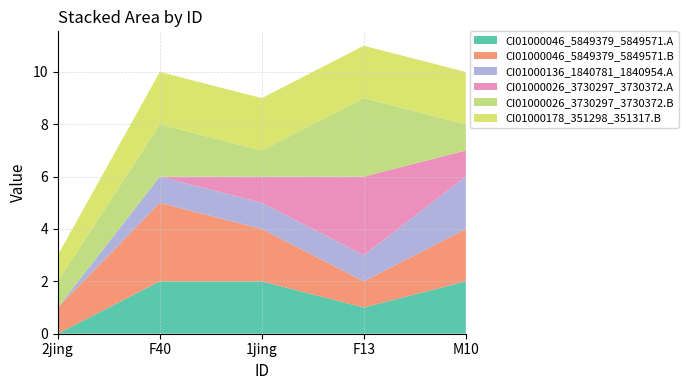

Reading left to right, what are all the values shown in this chart?

CI01000046_5849379_5849571.A: 0	2	2	1	2
CI01000046_5849379_5849571.B: 1	3	2	1	2
CI01000136_1840781_1840954.A: 0	1	1	1	2
CI01000026_3730297_3730372.A: 0	0	1	3	1
CI01000026_3730297_3730372.B: 1	2	1	3	1
CI01000178_351298_351317.B: 1	2	2	2	2